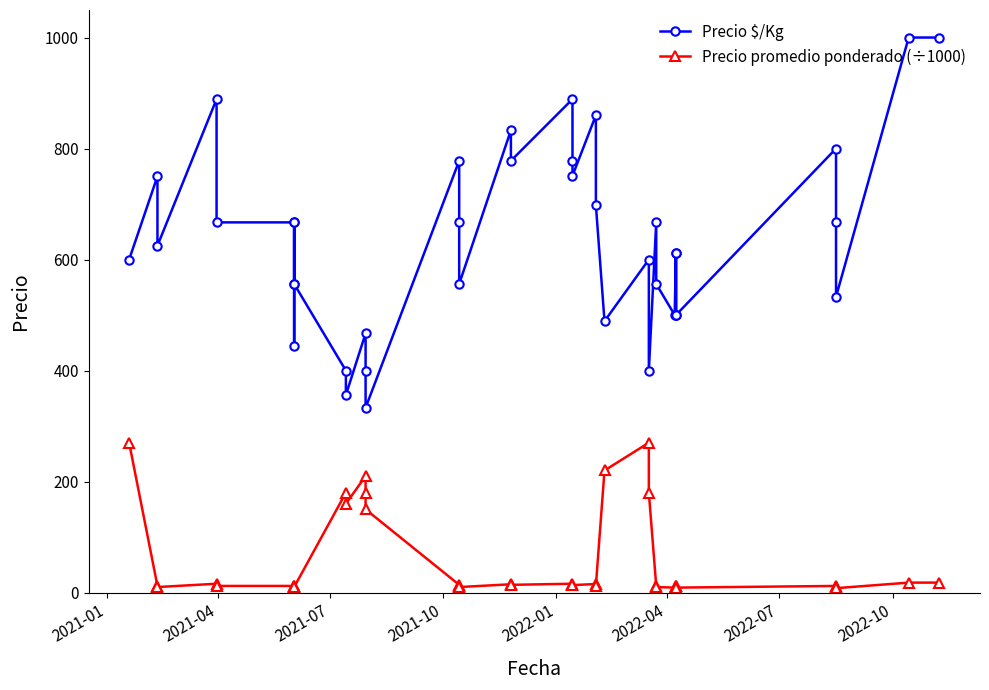

How many values in the Precio $/Kg series exceed 625?

19